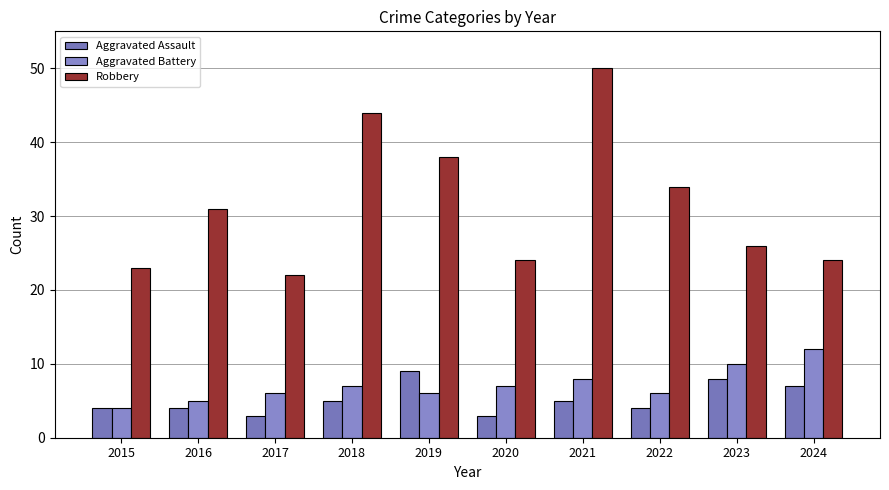

How many bars are there in each group?

3